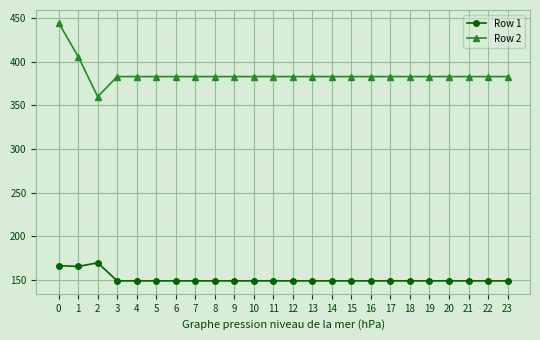

What are all the series names shown in the legend?

Row 1, Row 2